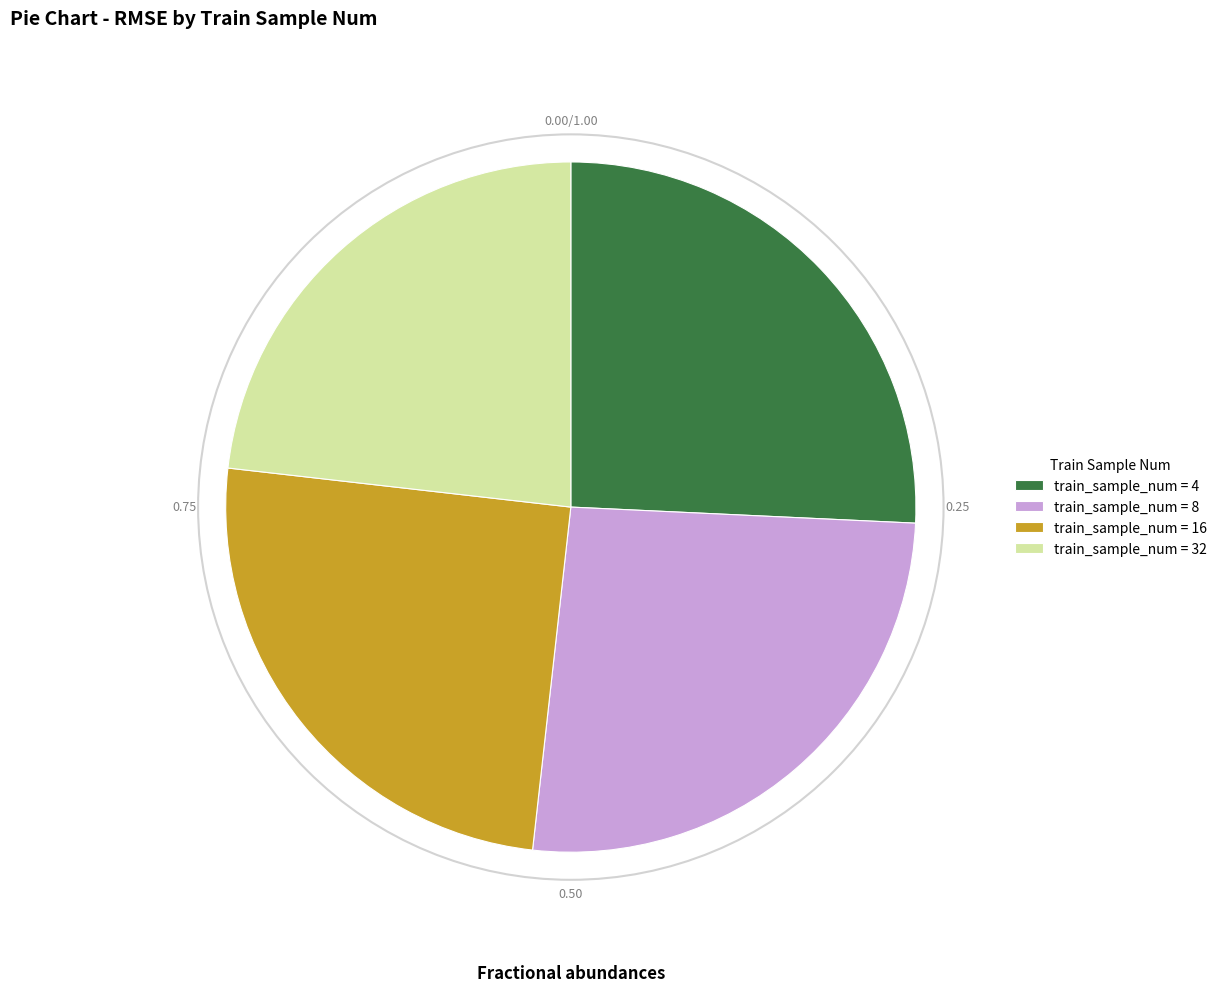

Which category has the smallest portion of the pie?

train_sample_num = 32